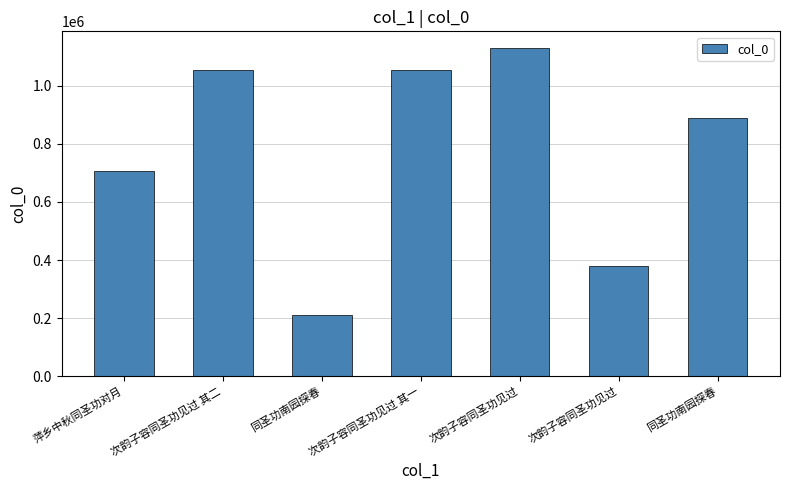

How many bars are there in total?

7